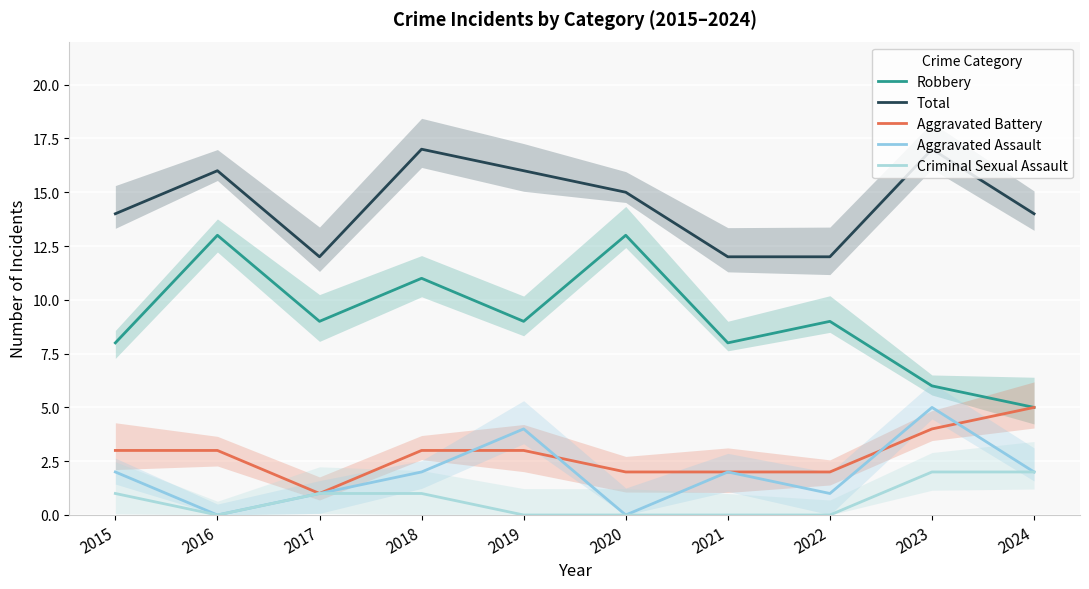

Count the number of categories in the chart.

10